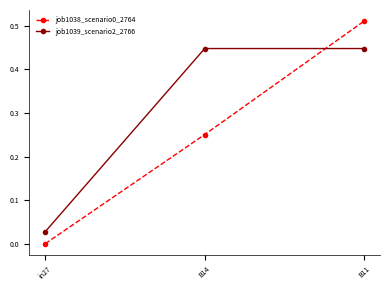

At which category is the sum across all series the highest?

B11